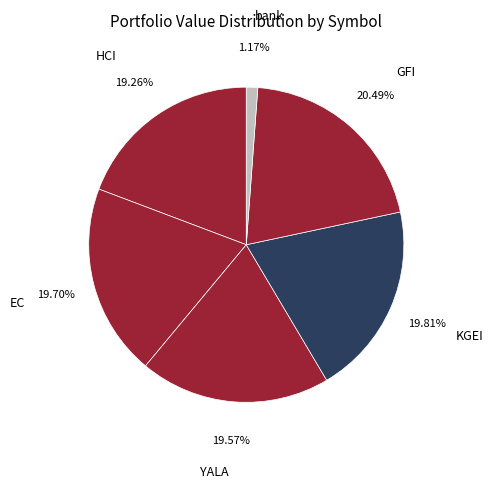

To the nearest percent, what portion does EC represent?

20%